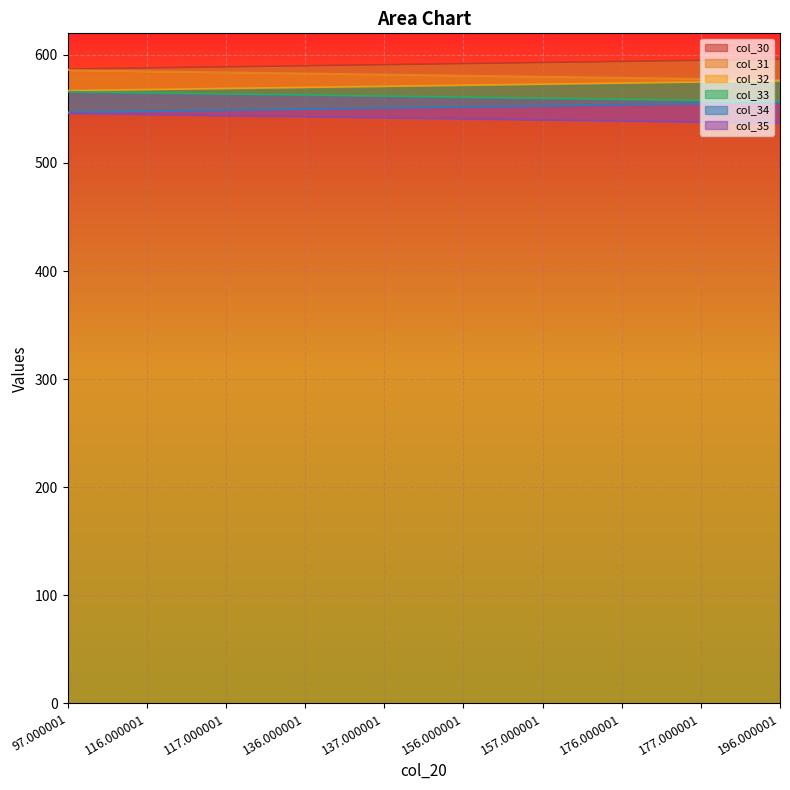

List the series in order of their peak value, lowest first.

col_35, col_34, col_33, col_32, col_31, col_30